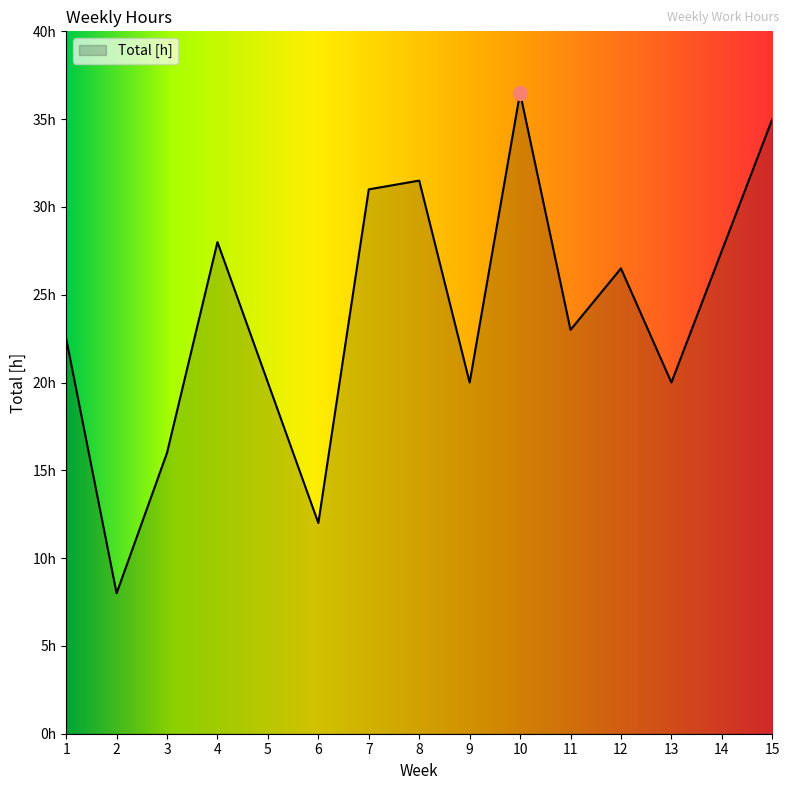

Does the chart have visible grid lines?

No